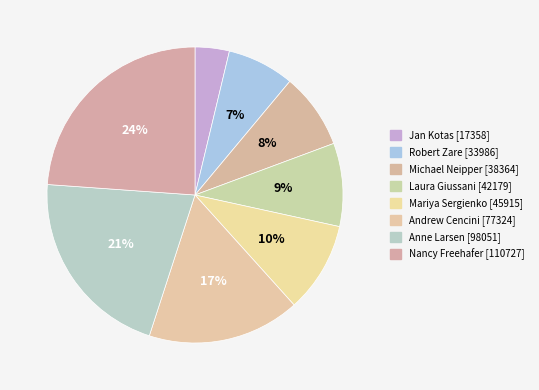

To the nearest percent, what is the difference between the Mariya Sergienko and Laura Giussani slice percentages?

1%